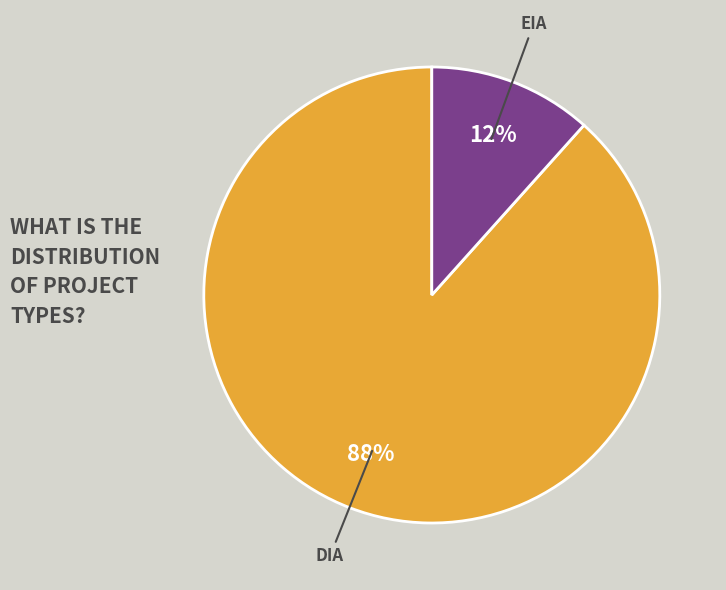

To the nearest percent, what percentage of the pie is DIA?

88%